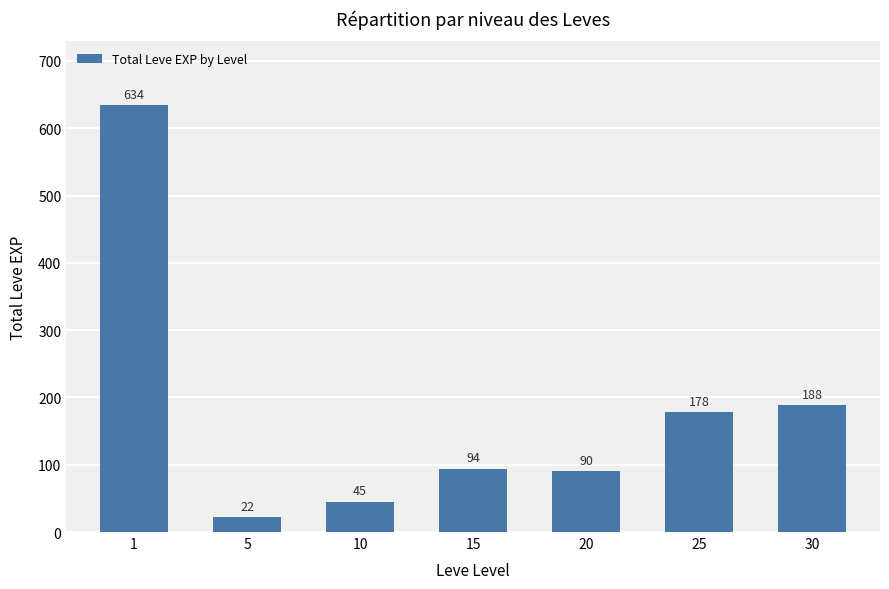

How many bars are there in total?

7